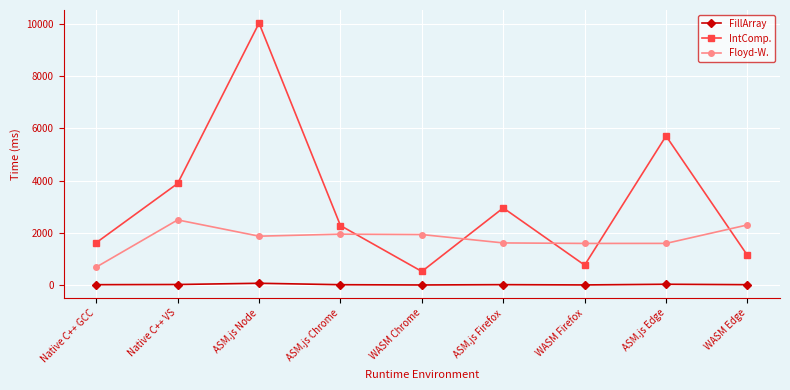

The value of IntComp. at ASM.js Firefox is 797.2. True or false?

False